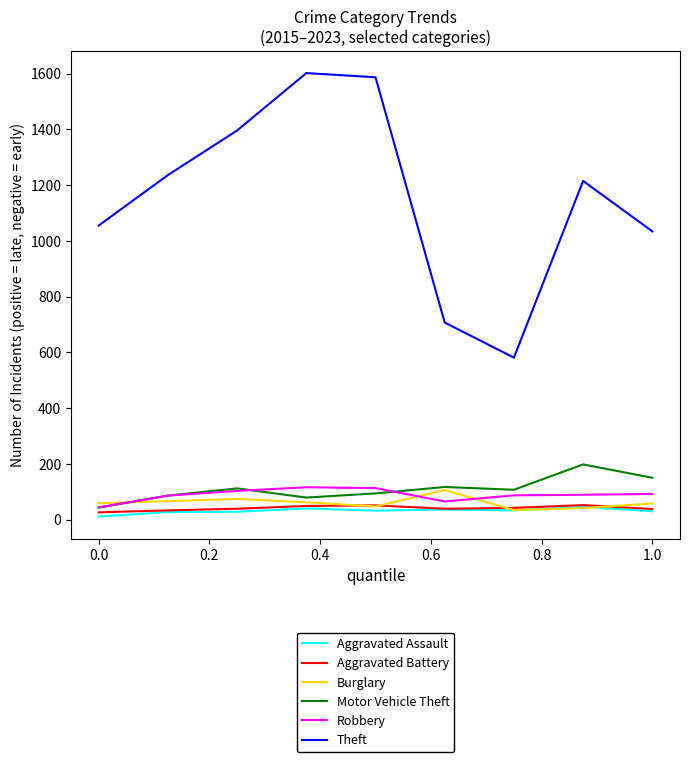

What is the sum of all Burglary values?

547